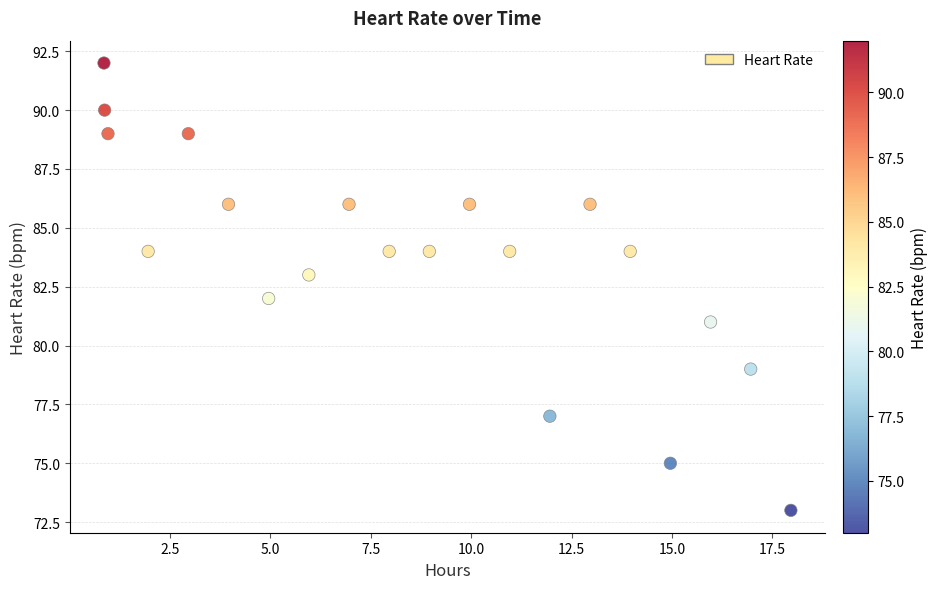

What is the range of Y values (max minus min)?

19